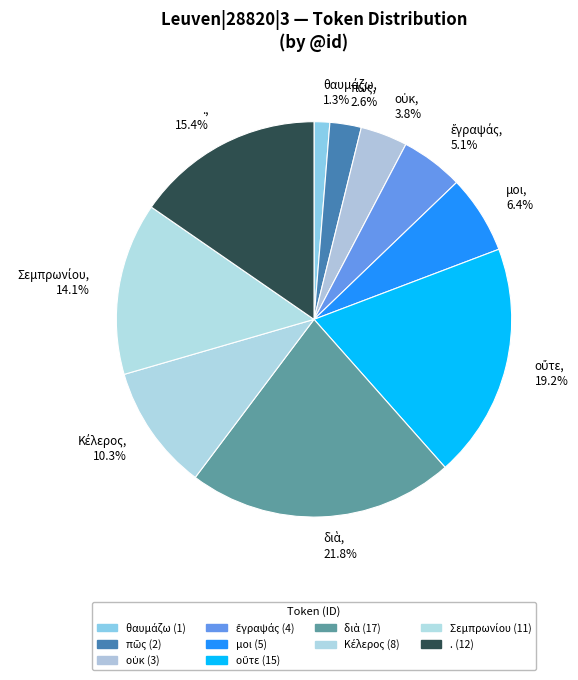

How many segments does this pie chart have?

10